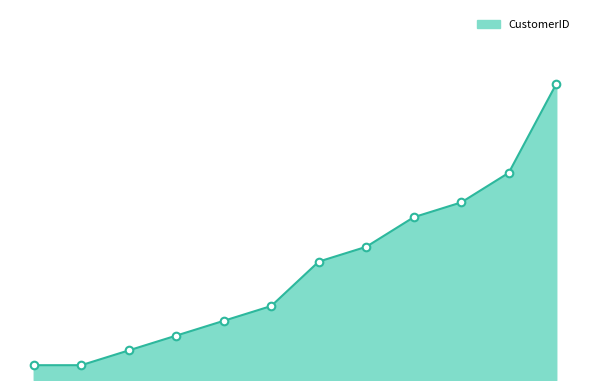

Does the chart have visible grid lines?

No